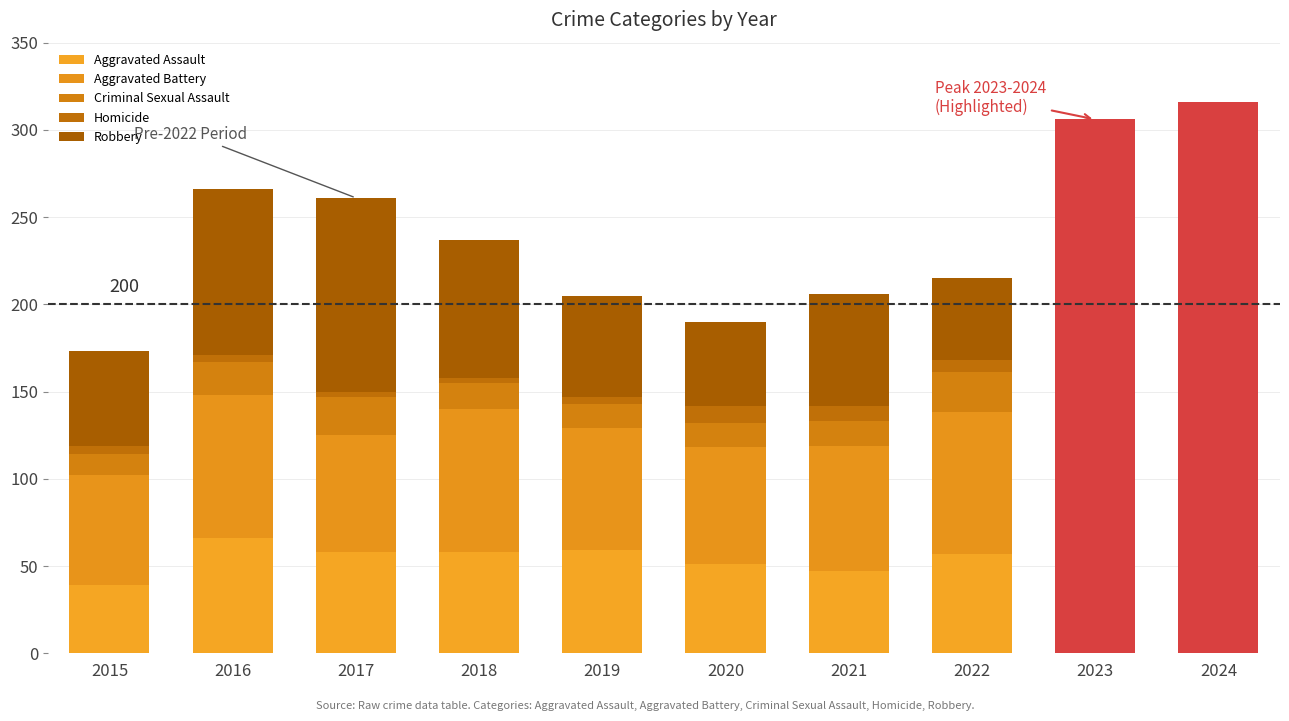

What is the difference between the highest and lowest values at 2022?

74